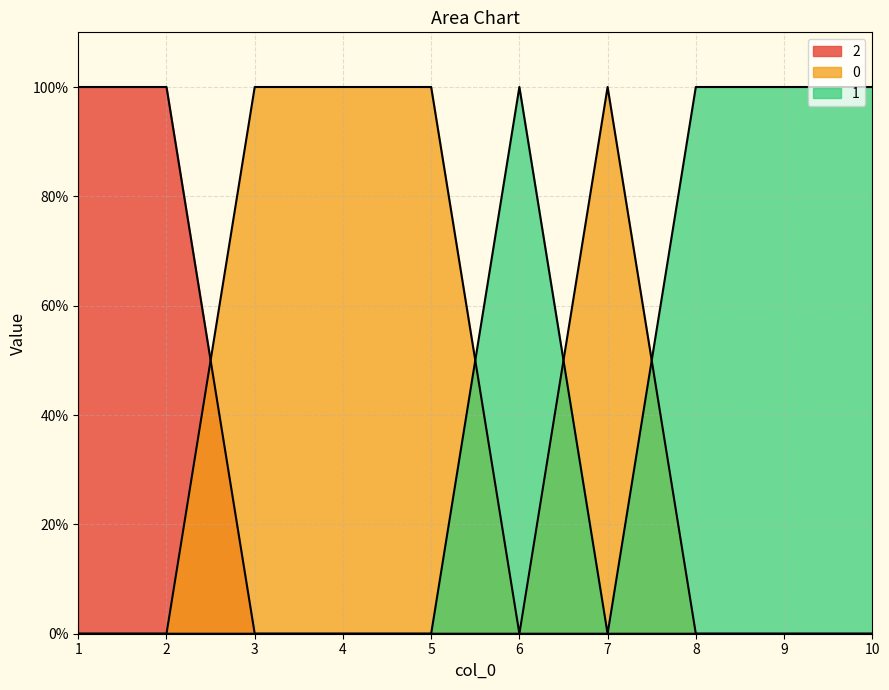

Reading right to left, list all the values displayed in this chart.

0: 10=0	9=0	8=0	7=1	6=0	5=1	4=1	3=1	2=0	1=0
1: 10=1	9=1	8=1	7=0	6=1	5=0	4=0	3=0	2=0	1=0
2: 10=0	9=0	8=0	7=0	6=0	5=0	4=0	3=0	2=1	1=1